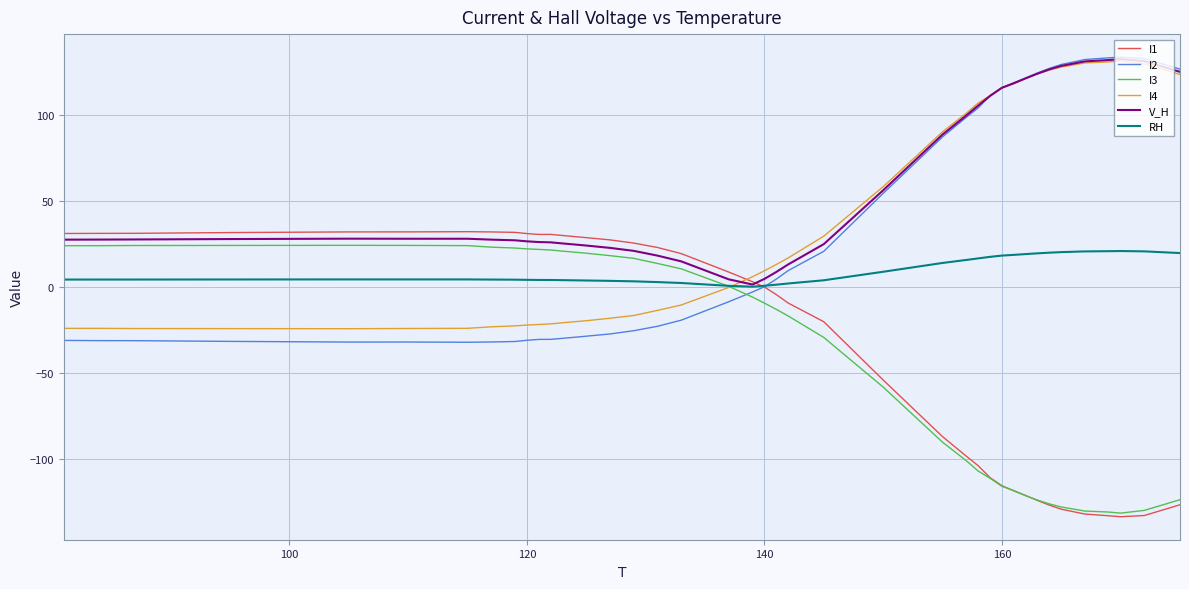

What is the maximum value for V_H?

132.9